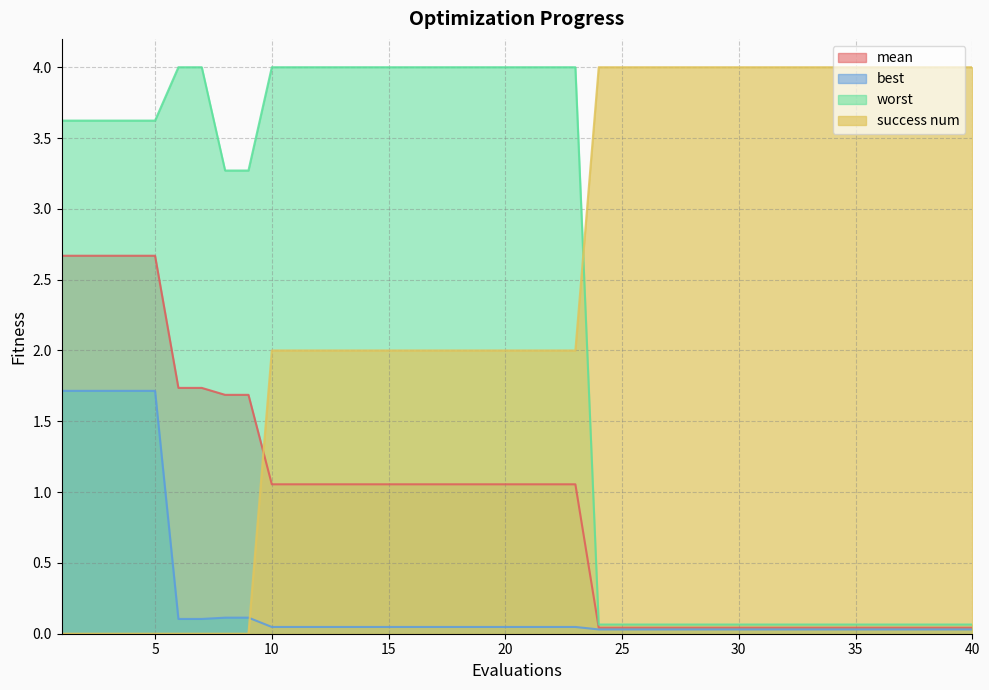

Is it true that worst equals 3.3 at 9?

True